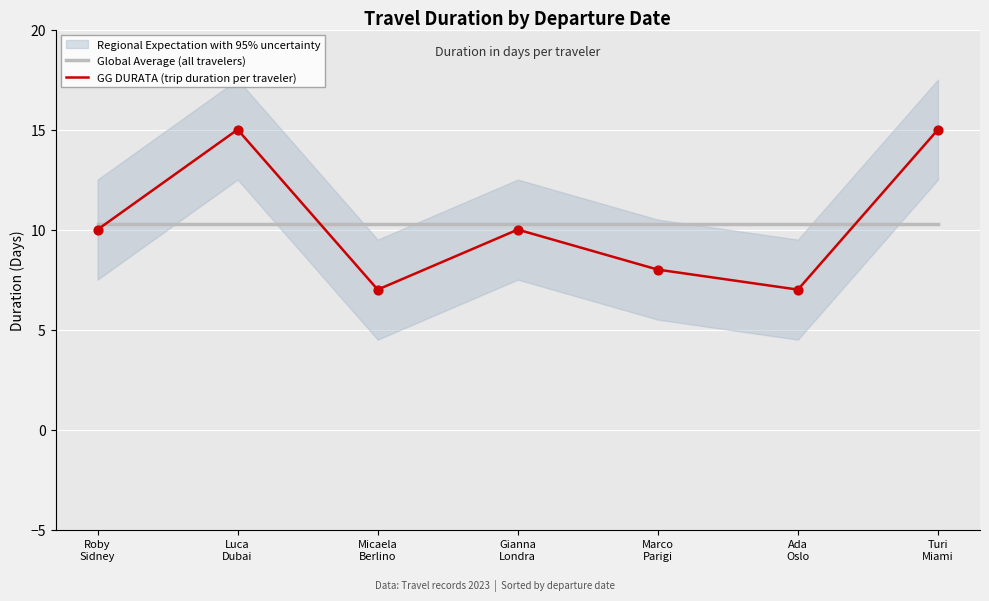

Which series contains the highest Y value?

GG DURATA (trip duration per traveler)